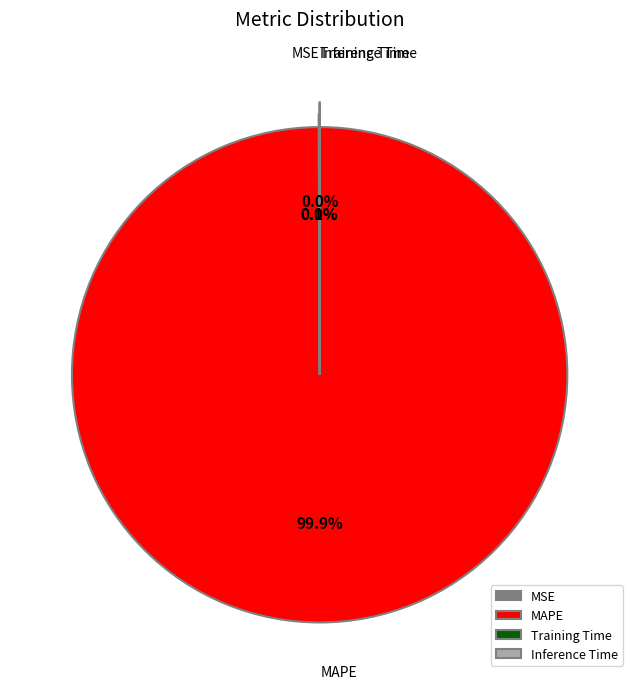

What is the majority slice?

MAPE